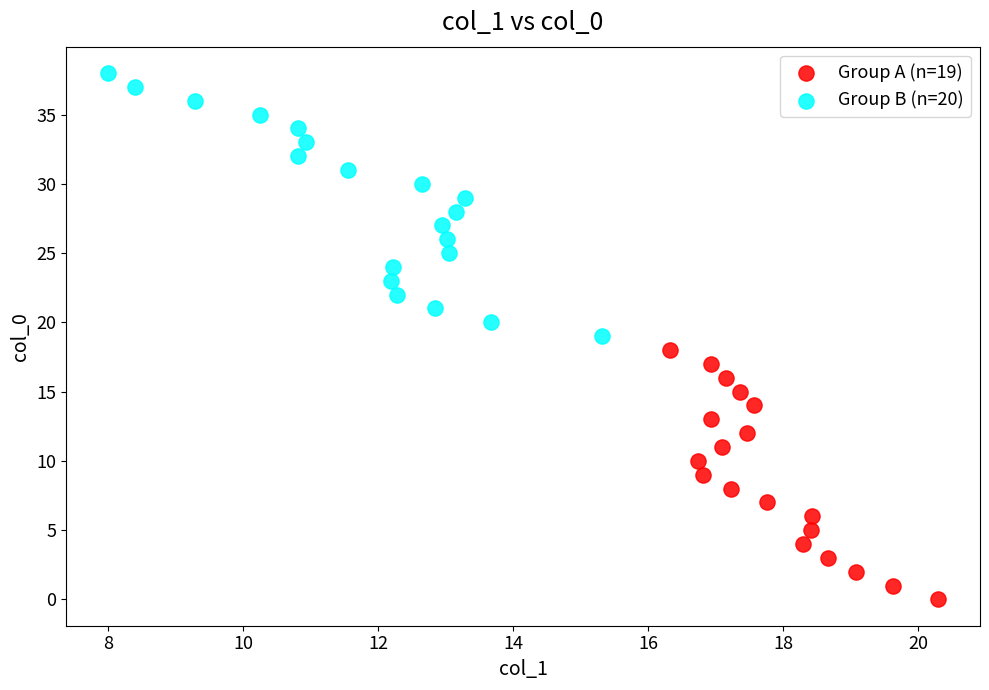

Which series contains the highest Y value?

Group B (n=20)